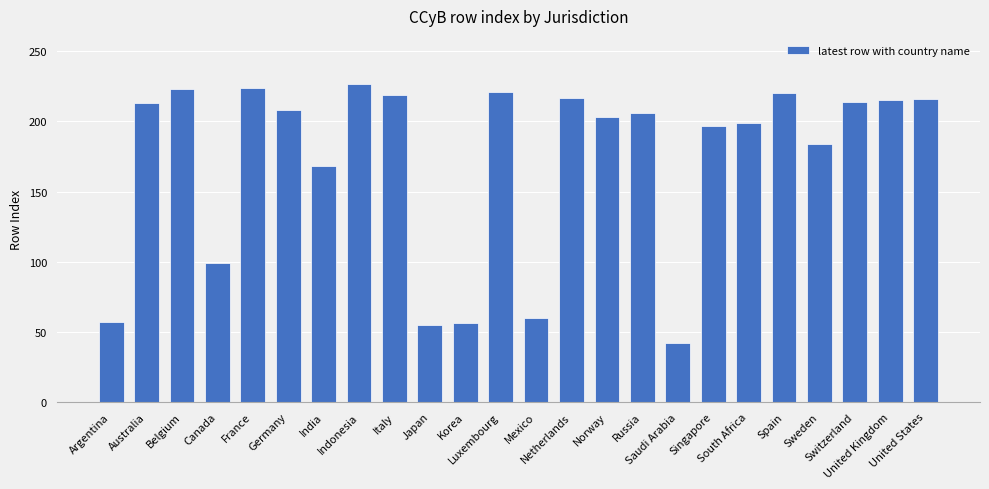

The value at Belgium is 101. True or false?

False